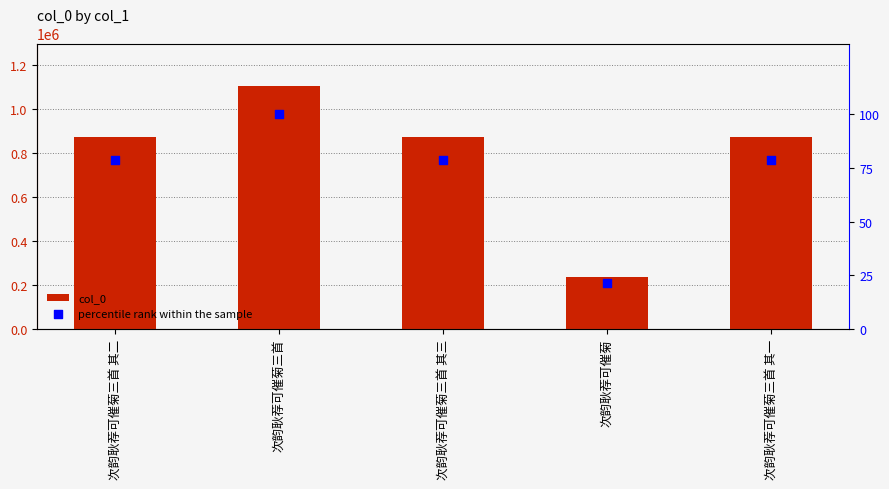

Is the value of col_0 at 次韵耿荐可催菊三首 其一 greater than the value of percentile rank within the sample at 次韵耿荐可催菊?

Yes